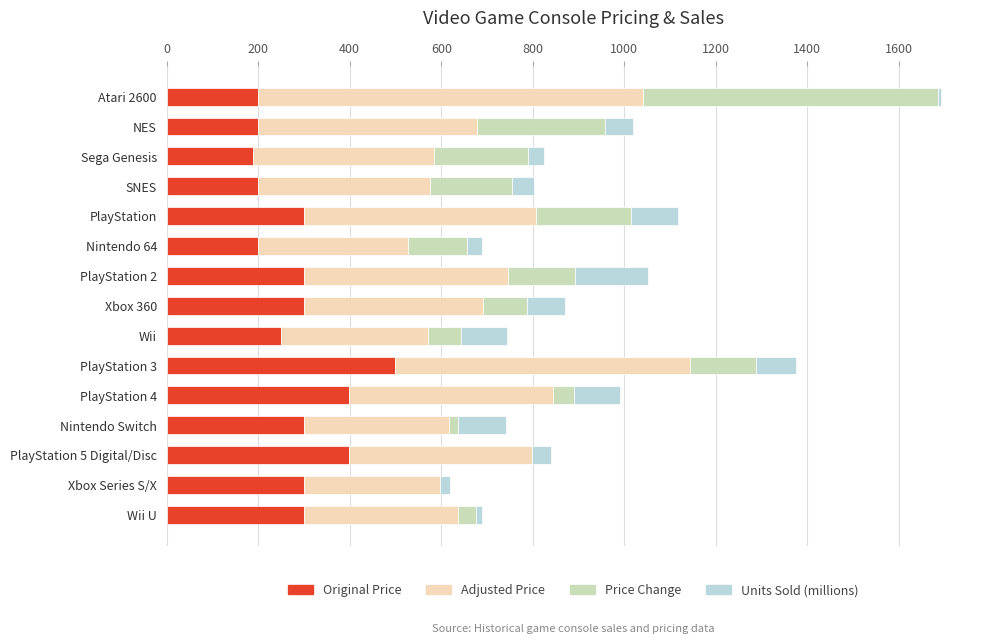

At which category is the sum across all series the highest?

Atari 2600